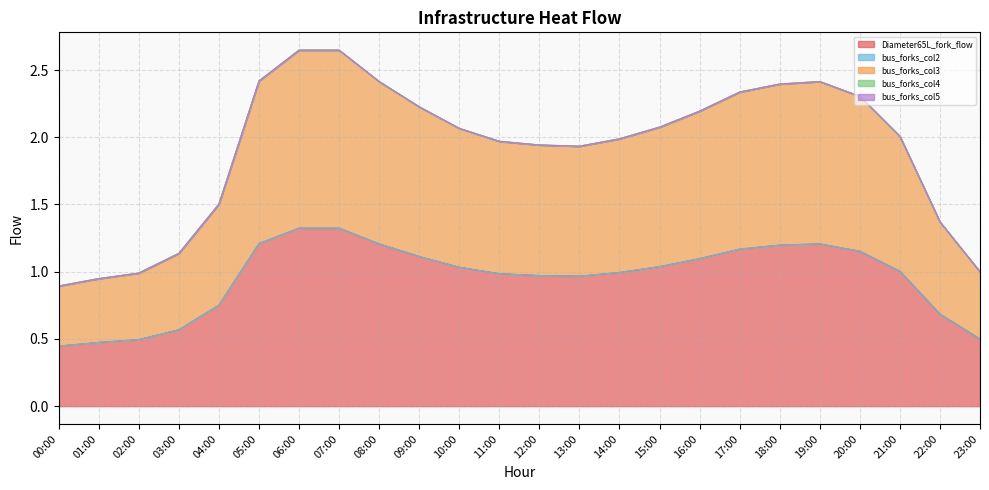

Reading left to right, list all the values displayed in this chart.

Diameter65L_fork_flow: 00:00=0.4	01:00=0.5	02:00=0.5	03:00=0.6	04:00=0.8	05:00=1.2	06:00=1.3	07:00=1.3	08:00=1.2	09:00=1.1	10:00=1.0	11:00=1.0	12:00=1.0	13:00=1.0	14:00=1.0	15:00=1.0	16:00=1.1	17:00=1.2	18:00=1.2	19:00=1.2	20:00=1.2	21:00=1.0	22:00=0.7	23:00=0.5
bus_forks_col2: 00:00=0.0	01:00=0.0	02:00=0.0	03:00=0.0	04:00=0.0	05:00=0.0	06:00=0.0	07:00=0.0	08:00=0.0	09:00=0.0	10:00=0.0	11:00=0.0	12:00=0.0	13:00=0.0	14:00=0.0	15:00=0.0	16:00=0.0	17:00=0.0	18:00=0.0	19:00=0.0	20:00=0.0	21:00=0.0	22:00=0.0	23:00=0.0
bus_forks_col3: 00:00=0.4	01:00=0.5	02:00=0.5	03:00=0.6	04:00=0.8	05:00=1.2	06:00=1.3	07:00=1.3	08:00=1.2	09:00=1.1	10:00=1.0	11:00=1.0	12:00=1.0	13:00=1.0	14:00=1.0	15:00=1.0	16:00=1.1	17:00=1.2	18:00=1.2	19:00=1.2	20:00=1.2	21:00=1.0	22:00=0.7	23:00=0.5
bus_forks_col4: 00:00=0.0	01:00=0.0	02:00=0.0	03:00=0.0	04:00=0.0	05:00=0.0	06:00=0.0	07:00=0.0	08:00=0.0	09:00=0.0	10:00=0.0	11:00=0.0	12:00=0.0	13:00=0.0	14:00=0.0	15:00=0.0	16:00=0.0	17:00=0.0	18:00=0.0	19:00=0.0	20:00=0.0	21:00=0.0	22:00=0.0	23:00=0.0
bus_forks_col5: 00:00=0.0	01:00=0.0	02:00=0.0	03:00=0.0	04:00=0.0	05:00=0.0	06:00=0.0	07:00=0.0	08:00=0.0	09:00=0.0	10:00=0.0	11:00=0.0	12:00=0.0	13:00=0.0	14:00=0.0	15:00=0.0	16:00=0.0	17:00=0.0	18:00=0.0	19:00=0.0	20:00=0.0	21:00=0.0	22:00=0.0	23:00=0.0